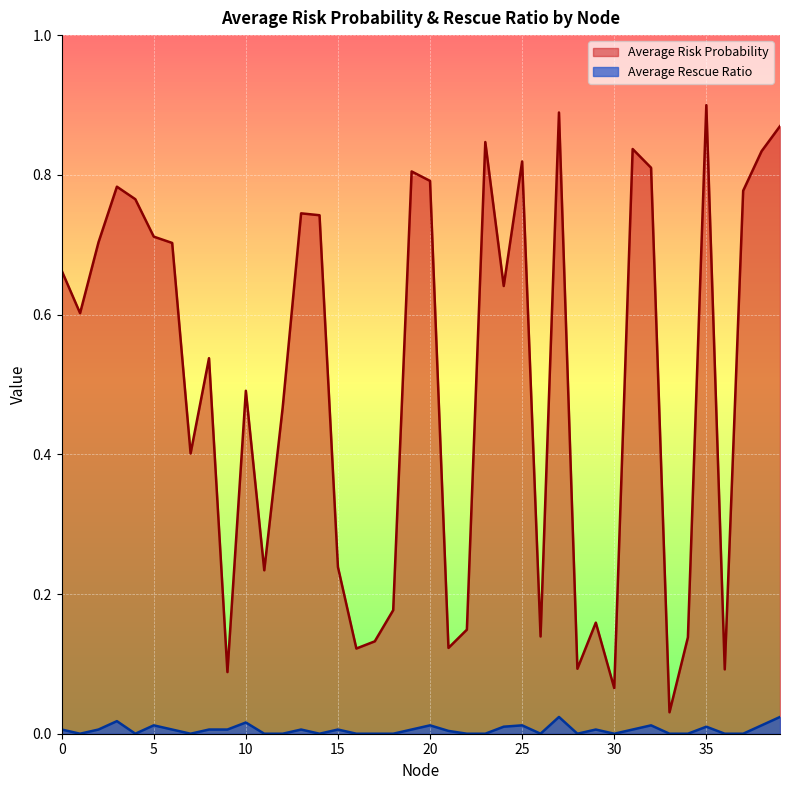

Which series changed the most between 11 and 21?

Average Risk Probability